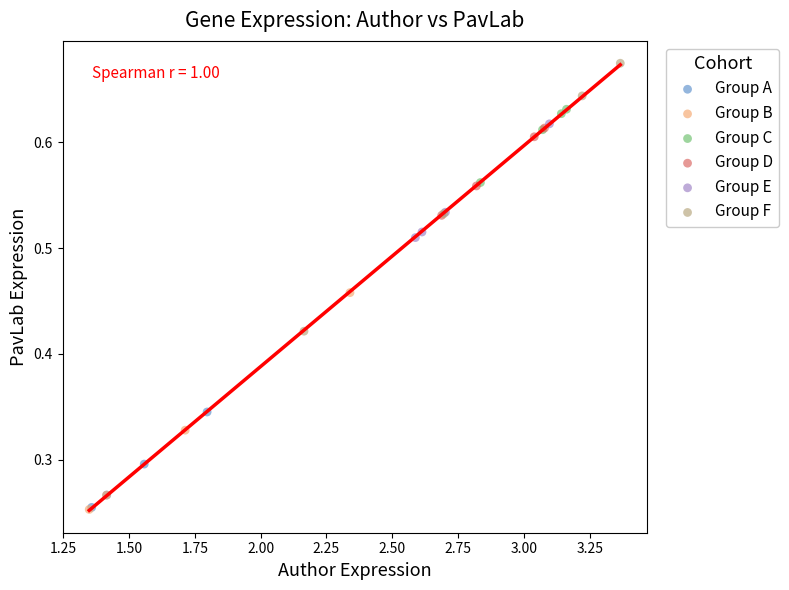

Which series has the widest spread of Y values?

Group F